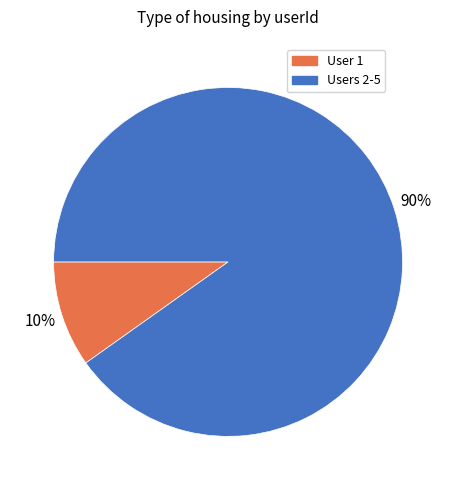

Which category has the biggest portion of the pie?

Users 2-5